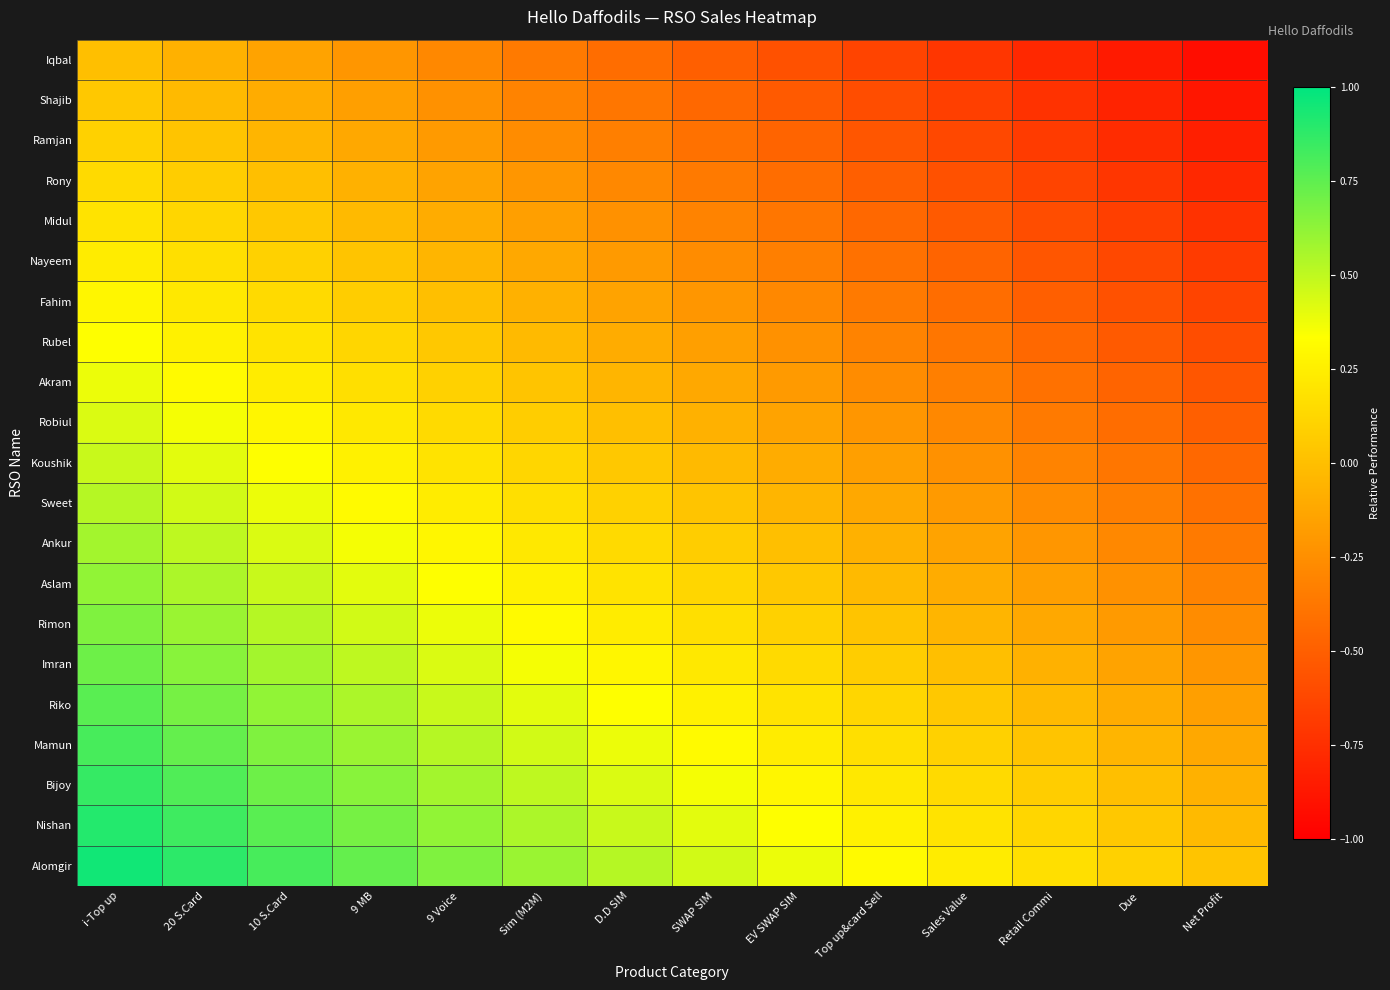

At which category does the chart reach its peak across all series?

i-Top up